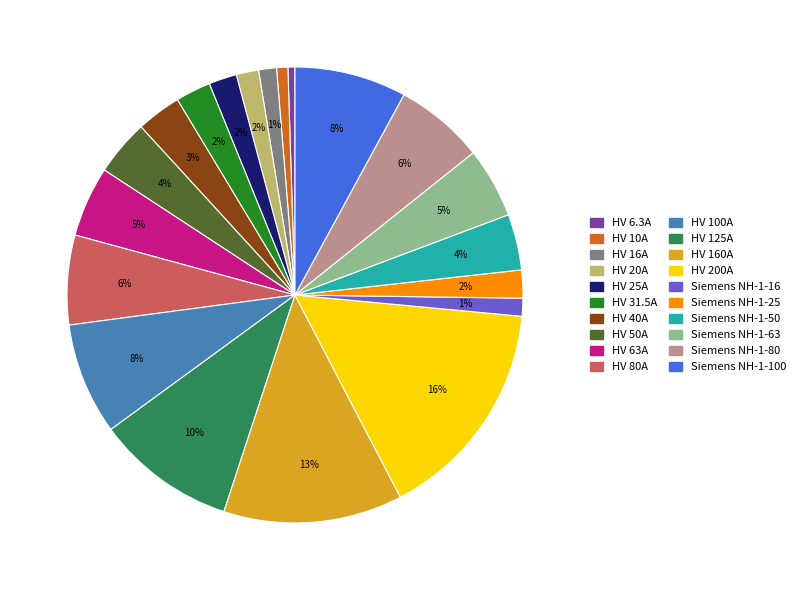

True or false: HV 20A accounts for 2% of the total.

True